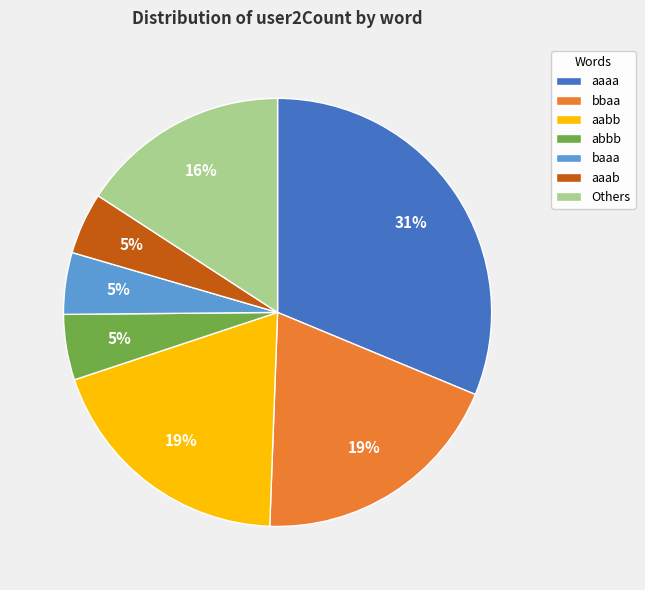

Which has a higher value, Others or aaaa?

aaaa